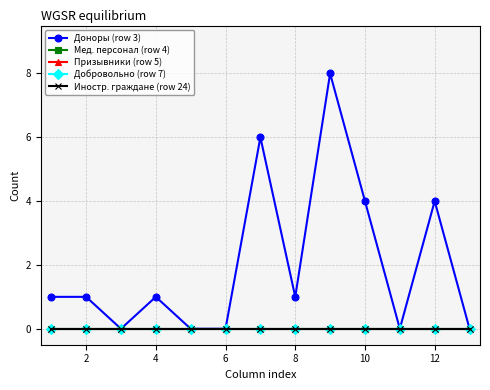

Does the chart have visible grid lines?

Yes